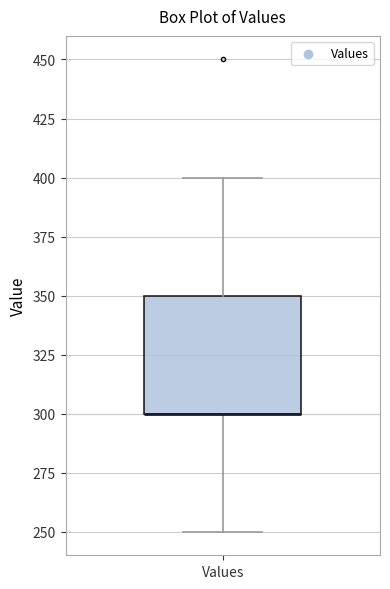

Transcribe this box plot: give where the median line is, the range the box spans, and where the two whiskers end, as read against the y-axis. The values are not printed on the chart, so give them approximately, as read against the axis.

median 300 (drawn on the box's lower edge), box 300 to 350, whiskers 250 to 400